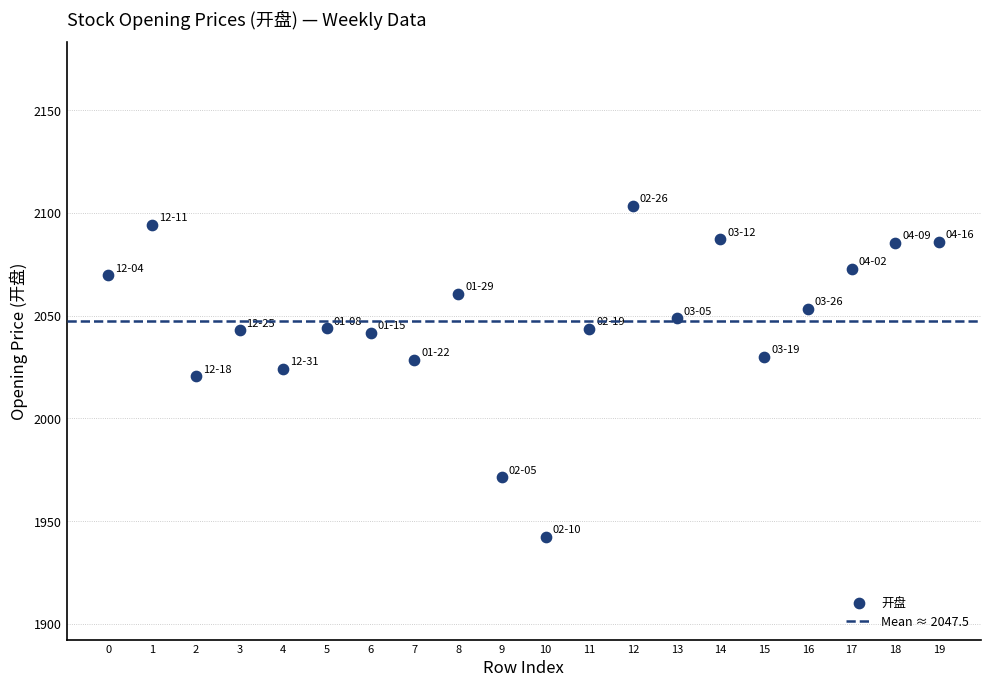

What is the range of Y values (max minus min)?

161.0